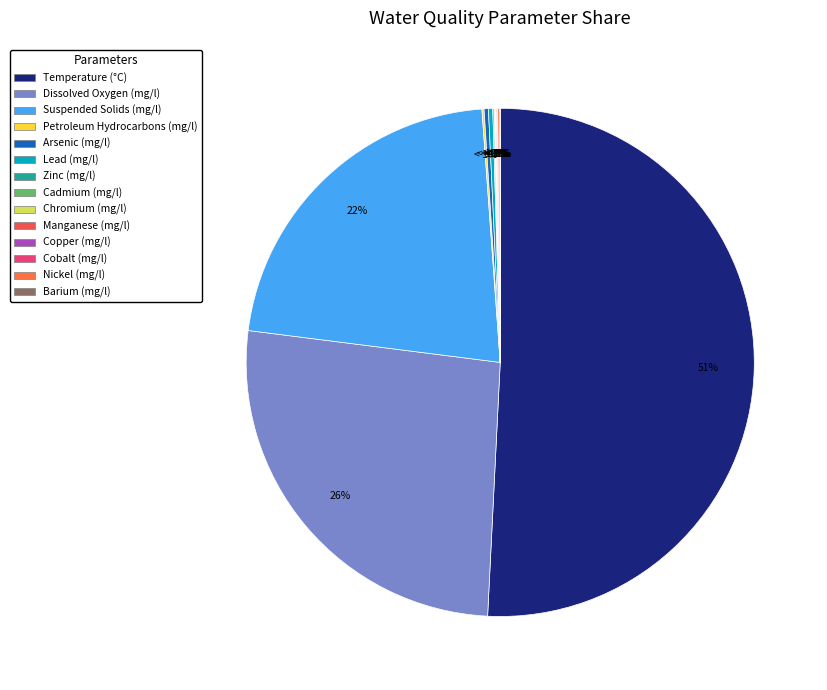

Is it true that Suspended Solids (mg/l) is 33% of the pie?

False